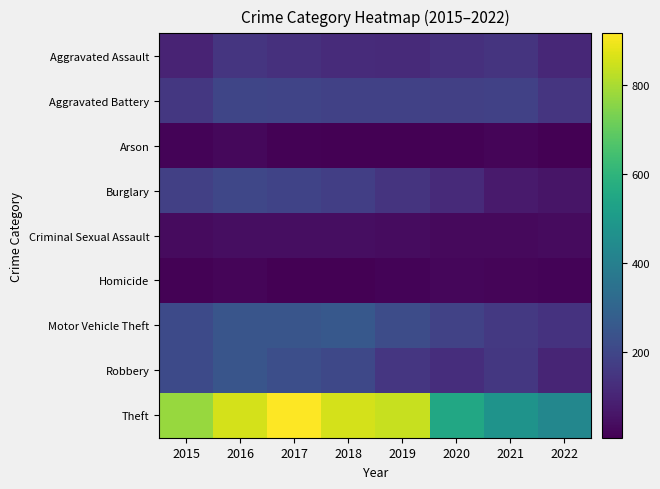

How many series are shown in this chart?

9